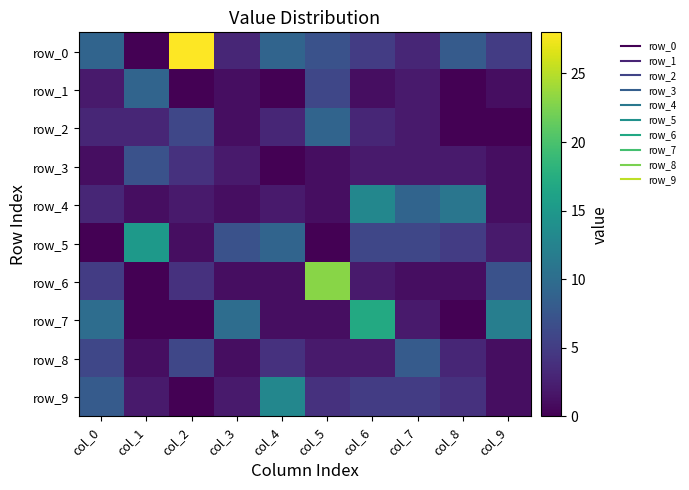

Rank the series at col_5 from highest to lowest value.

row_6, row_2, row_0, row_1, row_9, row_8, row_3, row_4, row_7, row_5